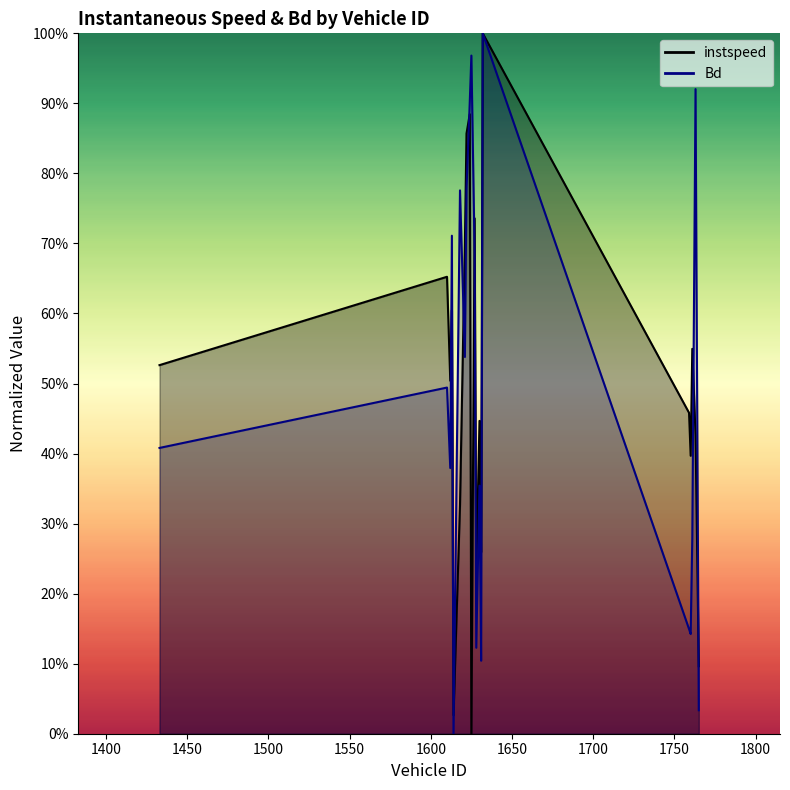

List the labels in order of instspeed value, smallest first.

1625, 1614, 1765, 1628, 1631, 1618, 1760, 1763, 1630, 1759, 1612, 1433, 1761, 1613, 1610, 1621, 1627, 1622, 1624, 1632